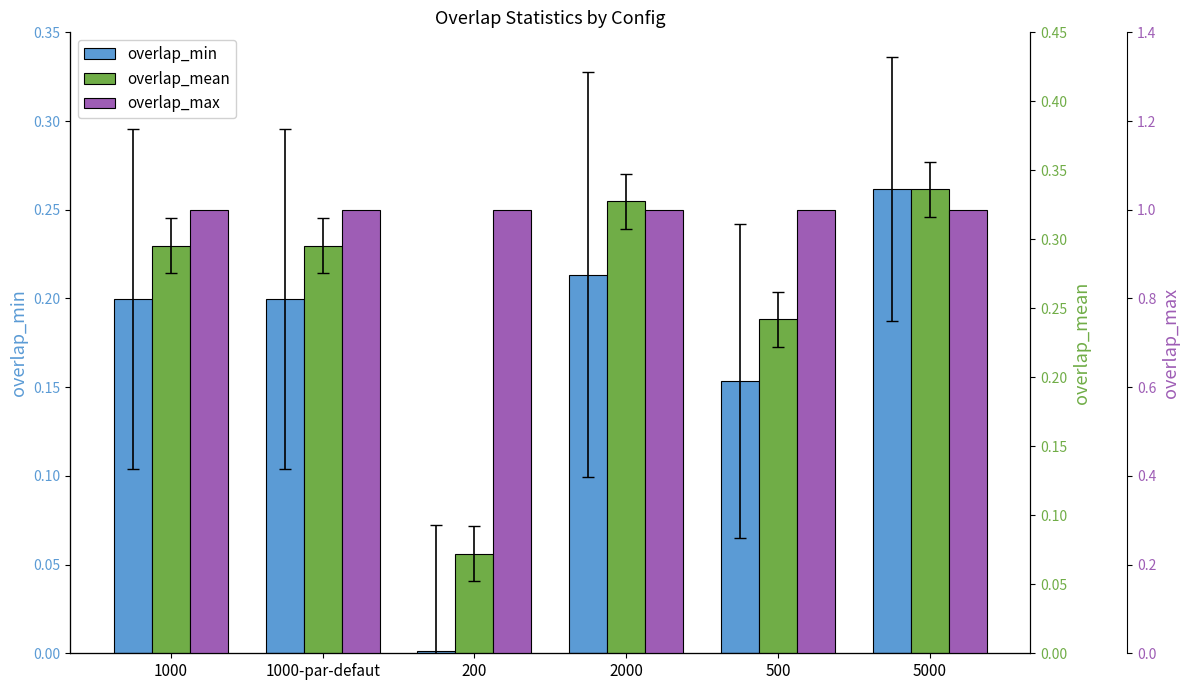

What is the minimum value for overlap_max?

1.0